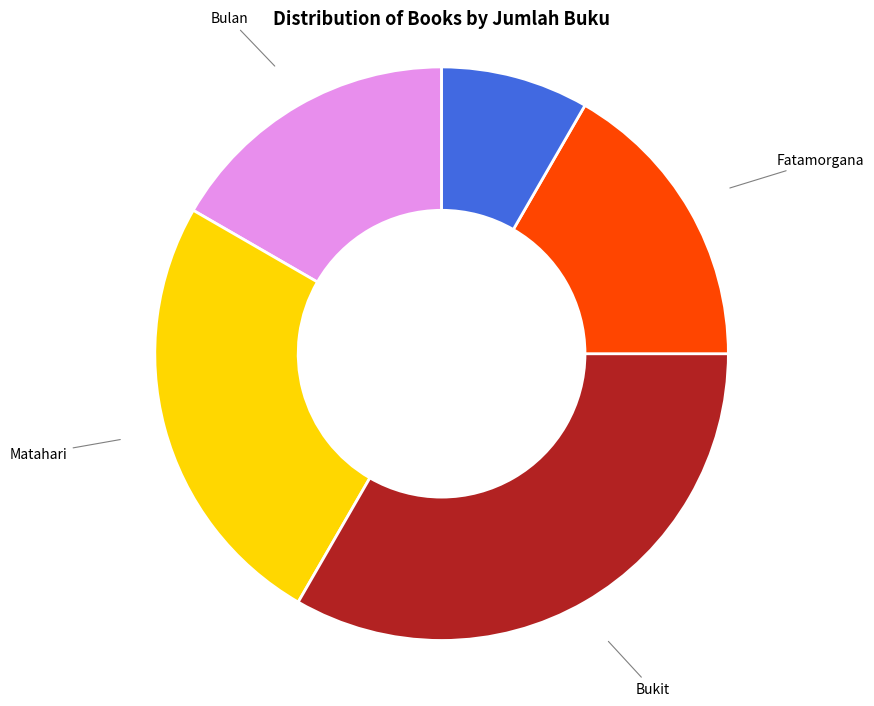

Is the sum of Bukit and Lingkungan Hidup greater than half?

No